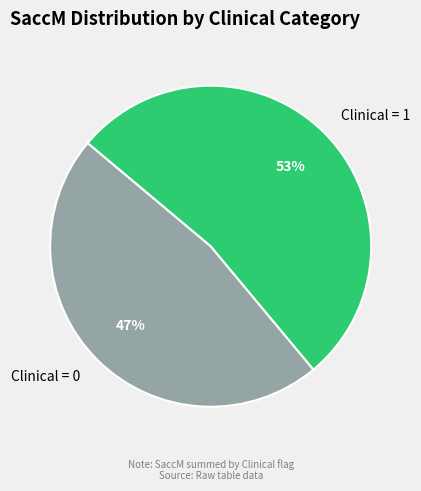

To the nearest percent, what is the difference between the largest and smallest slice percentages?

6%